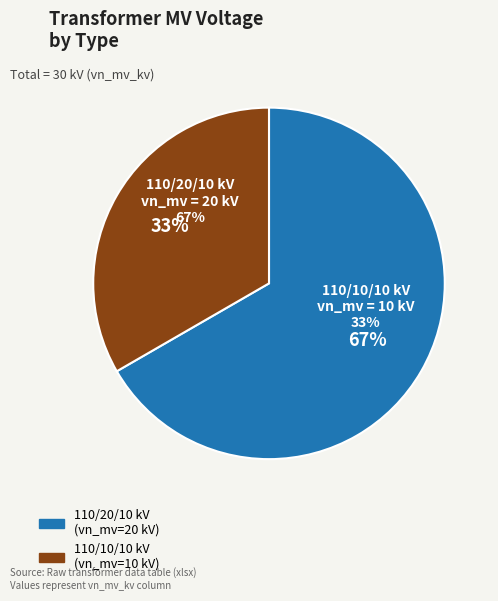

To the nearest percent, what is the average slice percentage?

50%